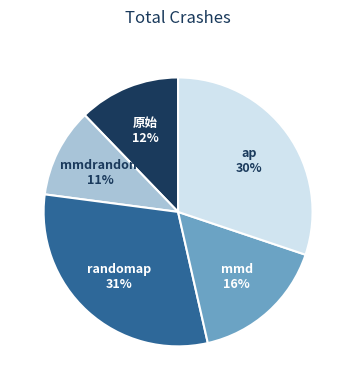

Does any single category account for the majority?

No